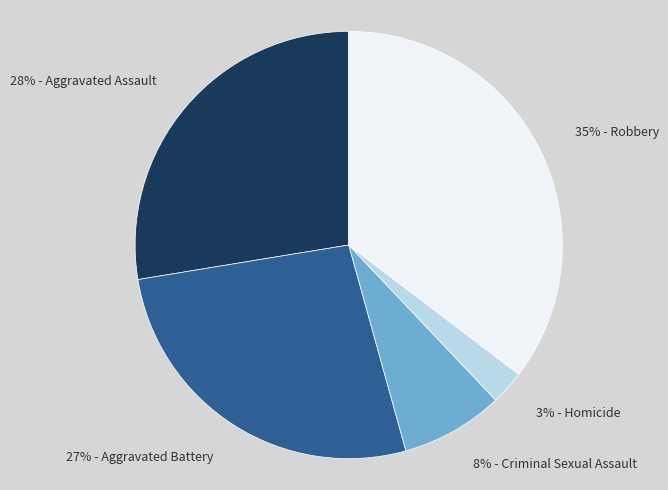

Rank the categories by value from highest to lowest.

35% - Robbery, 28% - Aggravated Assault, 27% - Aggravated Battery, 8% - Criminal Sexual Assault, 3% - Homicide